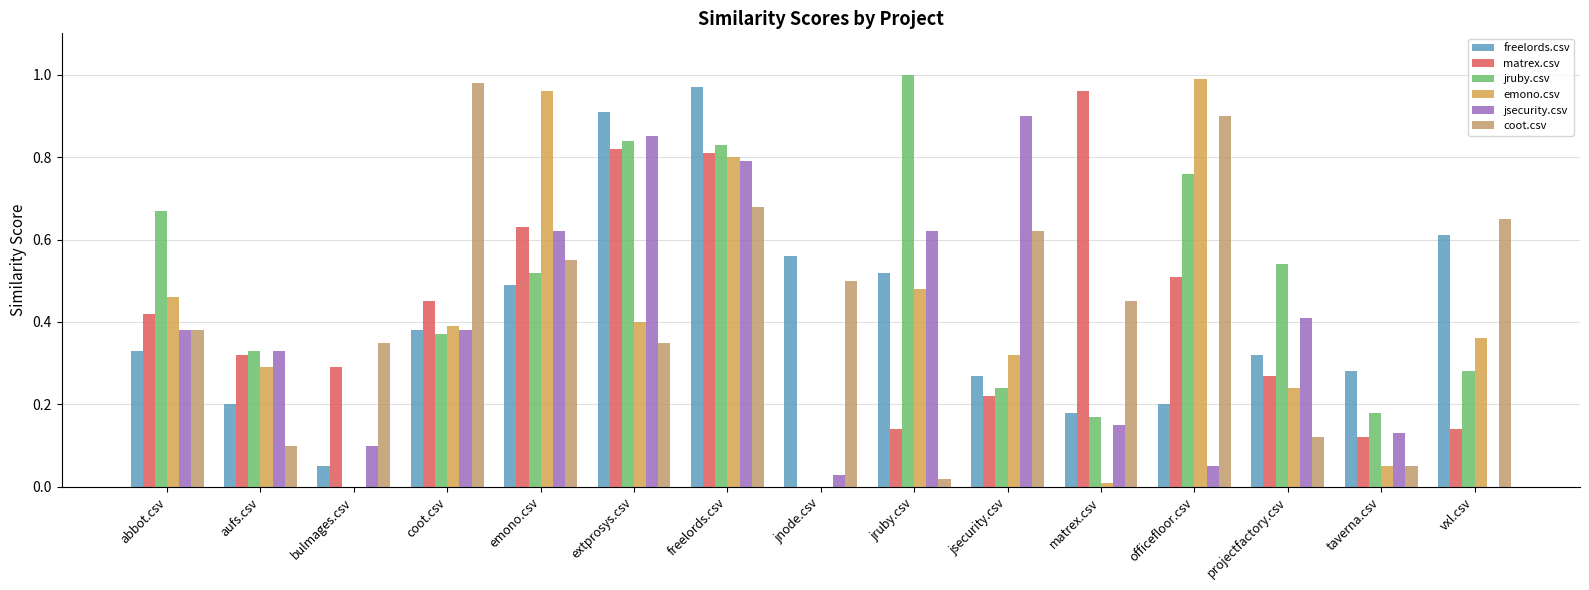

The value of jsecurity.csv at jsecurity.csv is 0.3. True or false?

False